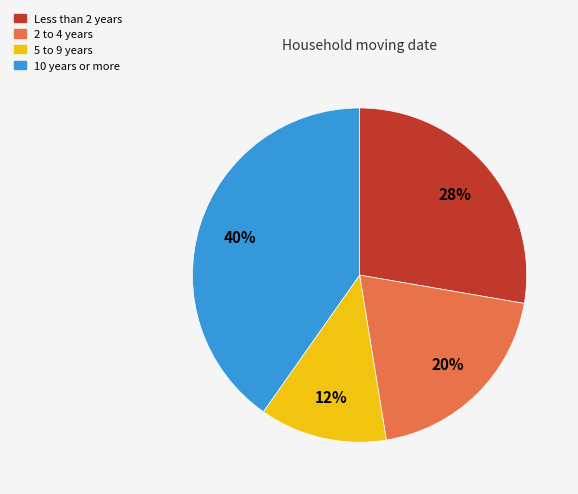

Count the number of slices in the pie.

4